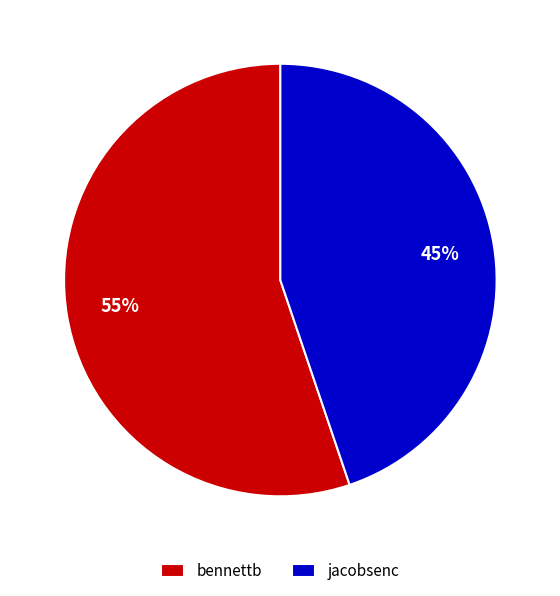

Rank the categories by value from lowest to highest.

jacobsenc, bennettb